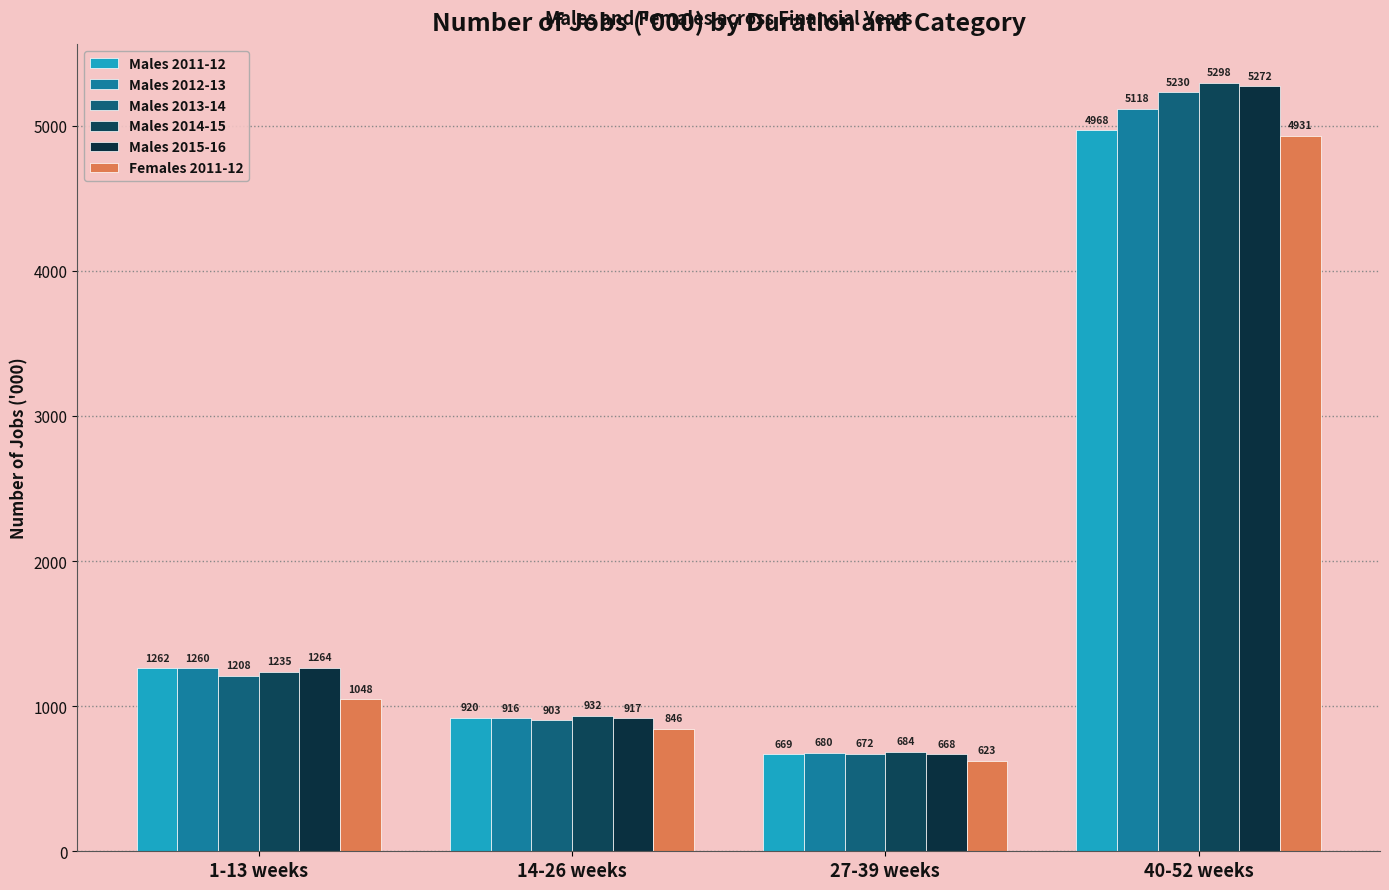

What is the sum of all Males 2011-12 values?

7819.0